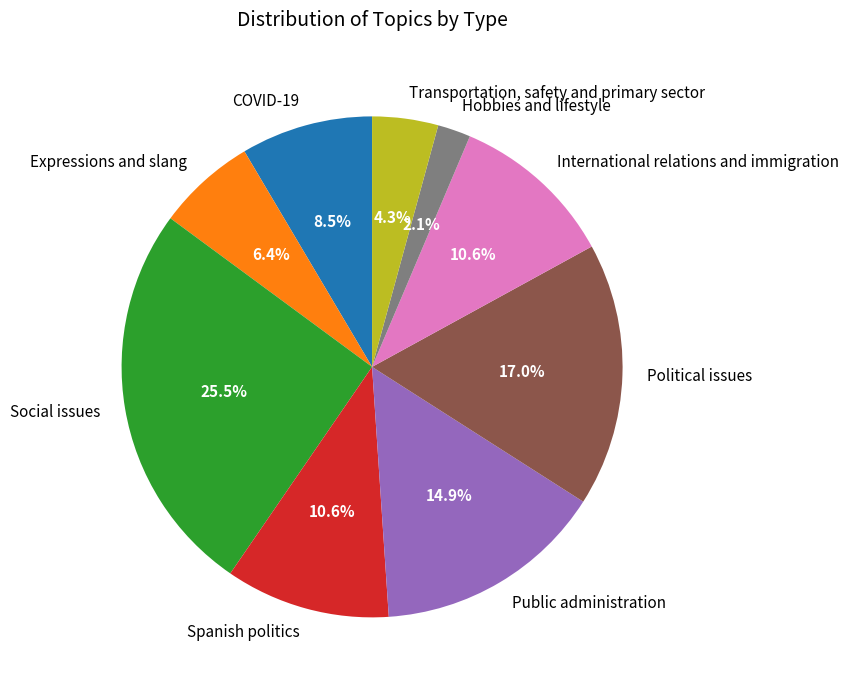

How many segments does this pie chart have?

9